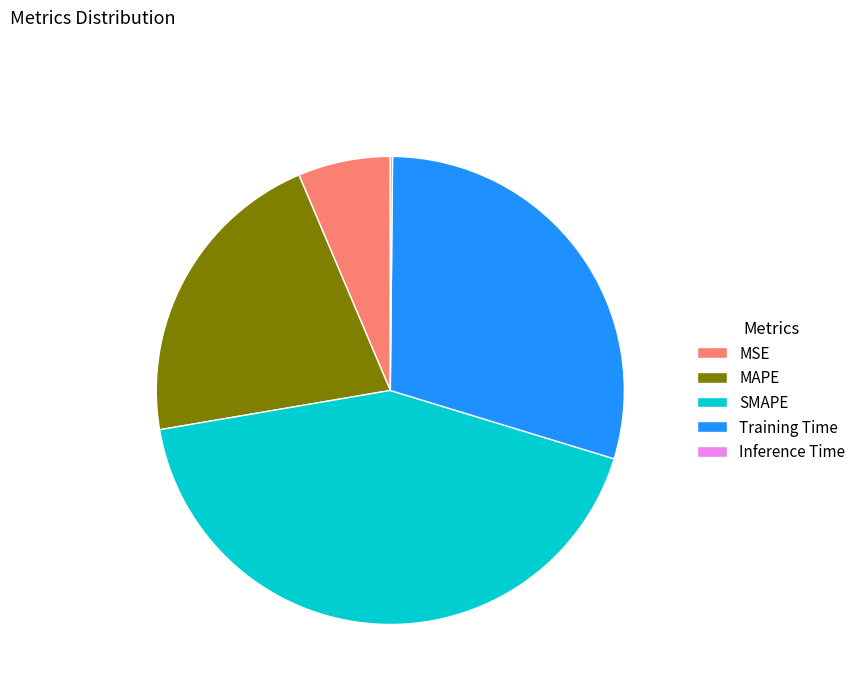

The SMAPE slice represents 49% of the pie. True or false?

False